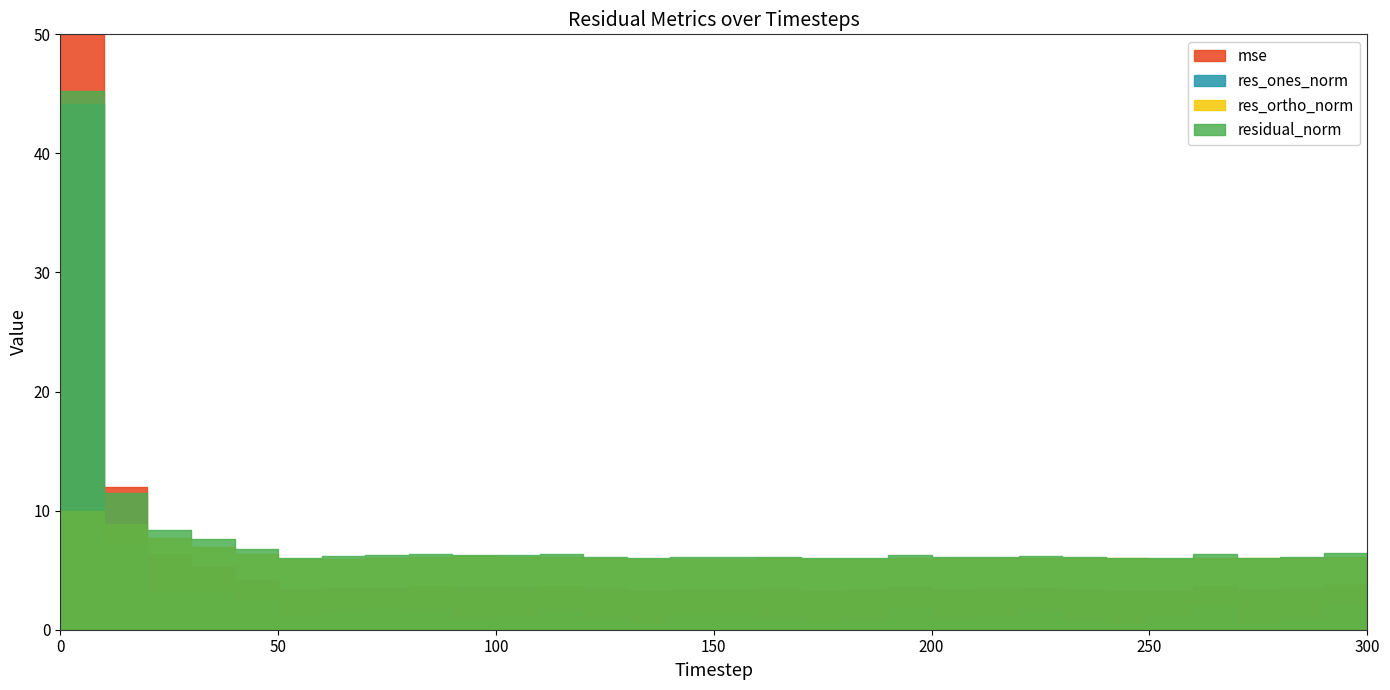

Reading left to right, transcribe all the data shown in this chart.

mse: 186.3	12.0	6.4	5.3	4.2	3.3	3.5	3.5	3.7	3.6	3.6	3.6	3.4	3.3	3.4	3.4	3.4	3.3	3.3	3.6	3.4	3.4	3.5	3.3	3.3	3.3	3.6	3.3	3.4	3.7	3.7
res_ones_norm: 44.2	7.3	3.3	3.1	2.4	1.1	1.7	1.8	1.7	1.0	1.1	1.7	1.0	0.5	1.3	1.3	1.0	0.6	0.8	1.9	1.0	1.1	1.6	0.8	0.5	1.1	2.0	0.5	0.9	2.1	1.8
res_ortho_norm: 10.0	8.9	7.7	7.0	6.3	5.9	5.9	6.0	6.1	6.2	6.1	6.1	6.1	6.0	5.9	5.9	6.0	6.0	6.0	6.0	6.0	6.0	6.0	6.0	6.0	5.9	6.0	6.0	6.0	6.1	6.1
residual_norm: 45.3	11.5	8.4	7.6	6.8	6.0	6.2	6.2	6.3	6.3	6.2	6.3	6.1	6.0	6.1	6.1	6.1	6.0	6.0	6.3	6.1	6.1	6.2	6.1	6.0	6.0	6.3	6.1	6.1	6.4	6.4